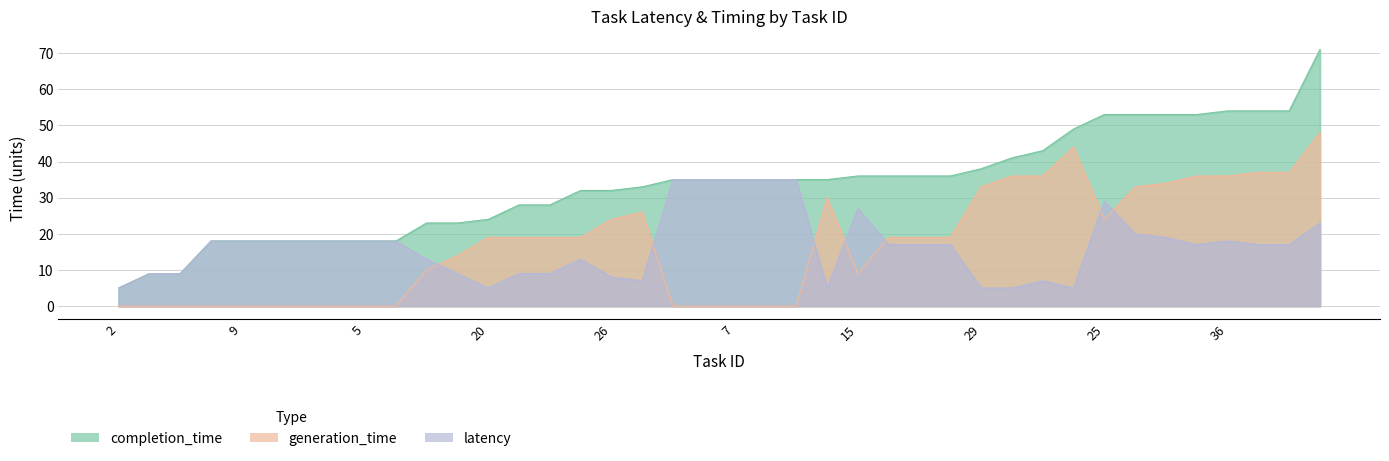

Read the latency value at 26.

8